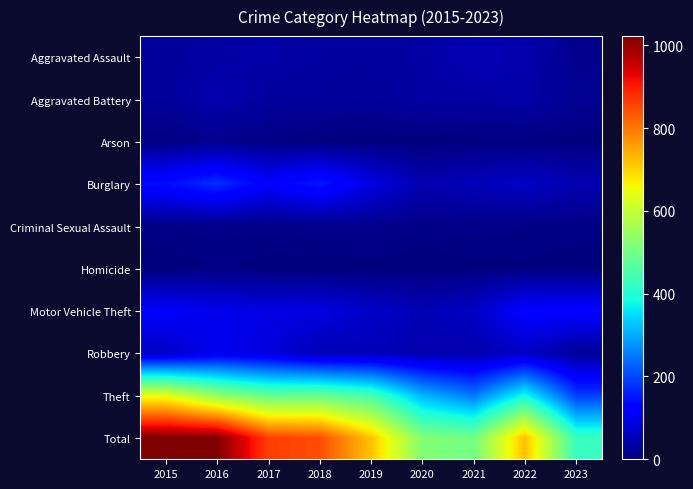

Reading left to right, extract all data points from this chart.

Aggravated Assault: 2015=25	2016=34	2017=38	2018=30	2019=28	2020=33	2021=48	2022=41	2023=14
Aggravated Battery: 2015=25	2016=43	2017=29	2018=28	2019=24	2020=33	2021=34	2022=37	2023=20
Arson: 2015=4	2016=15	2017=6	2018=2	2019=2	2020=1	2021=3	2022=3	2023=2
Burglary: 2015=140	2016=175	2017=120	2018=152	2019=91	2020=44	2021=53	2022=64	2023=45
Criminal Sexual Assault: 2015=8	2016=10	2017=9	2018=12	2019=13	2020=7	2021=10	2022=8	2023=7
Homicide: 2015=0	2016=5	2017=1	2018=0	2019=1	2020=1	2021=2	2022=3	2023=1
Motor Vehicle Theft: 2015=115	2016=98	2017=91	2018=88	2019=66	2020=48	2021=63	2022=122	2023=123
Robbery: 2015=64	2016=101	2017=85	2018=49	2019=50	2020=43	2021=40	2022=62	2023=24
Theft: 2015=641	2016=540	2017=482	2018=485	2019=443	2020=310	2021=248	2022=381	2023=190
Total: 2015=1022	2016=1021	2017=861	2018=846	2019=718	2020=520	2021=501	2022=721	2023=426